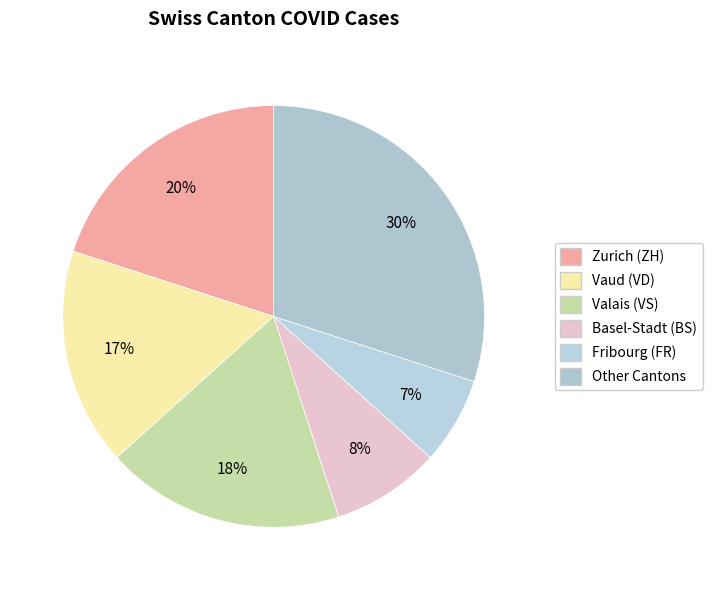

How many segments does this pie chart have?

6